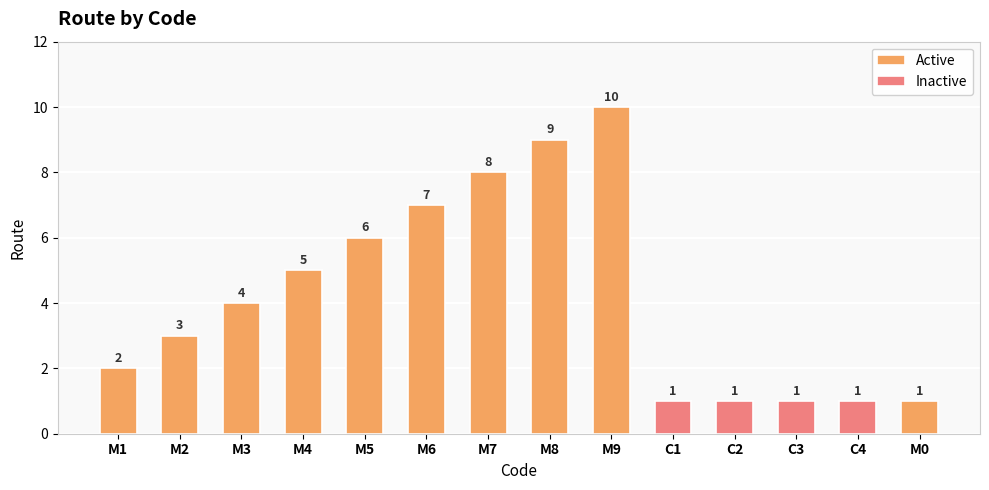

Reading right to left, list all the values displayed in this chart.

M0=1	C4=1	C3=1	C2=1	C1=1	M9=10	M8=9	M7=8	M6=7	M5=6	M4=5	M3=4	M2=3	M1=2